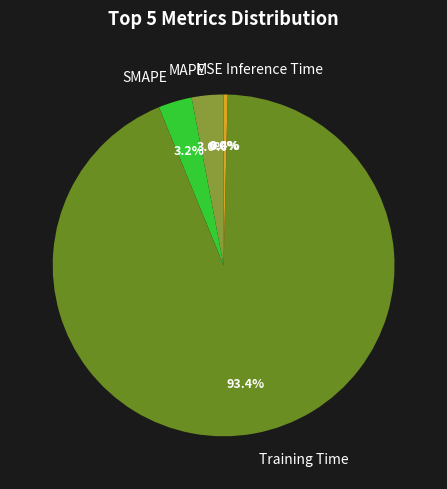

The Training Time slice represents 86% of the pie. True or false?

False